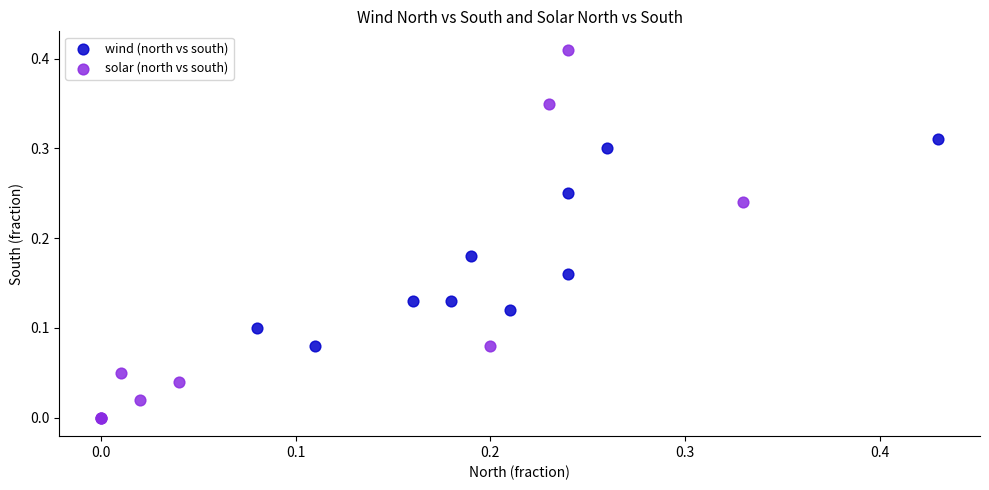

Which series has the largest Y range (max minus min)?

solar (north vs south)